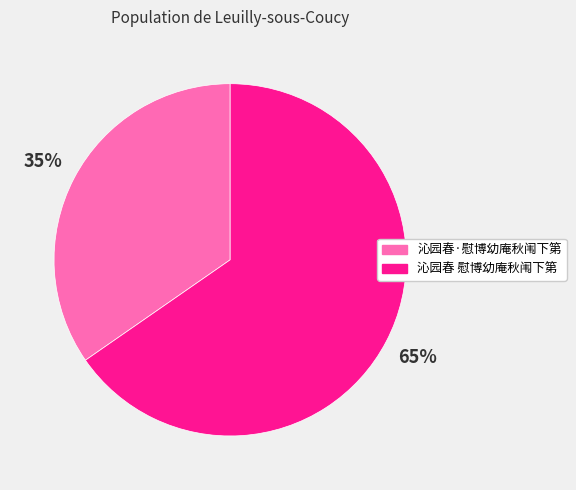

What is the largest slice in the pie chart?

沁园春 慰博幼庵秋闱下第